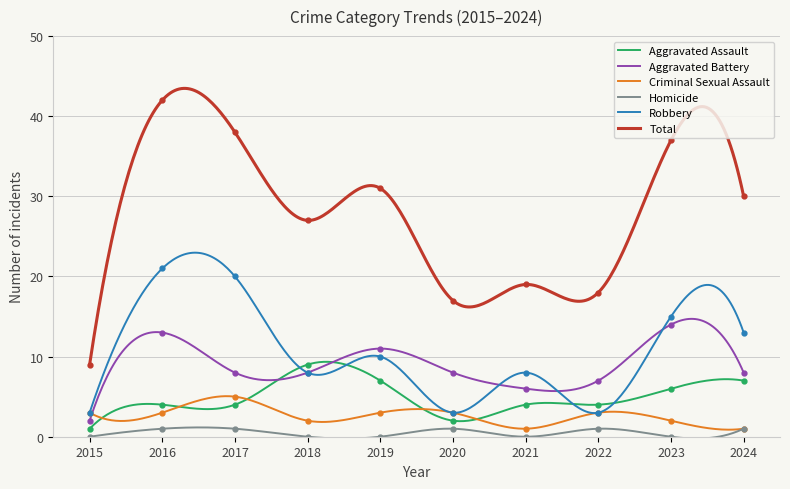

True or false: Homicide and Aggravated Battery cross at least once.

False